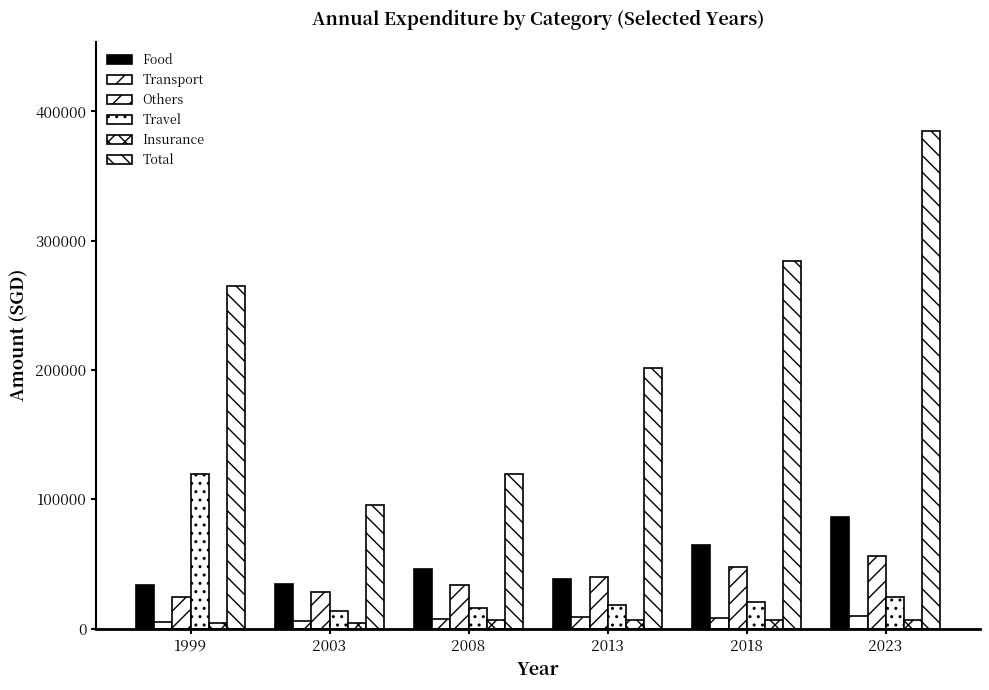

How many groups of bars are there?

6